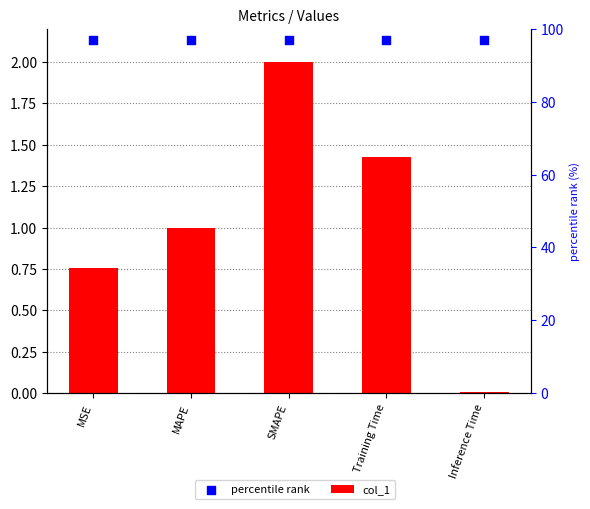

Which series contains the highest Y value?

percentile rank